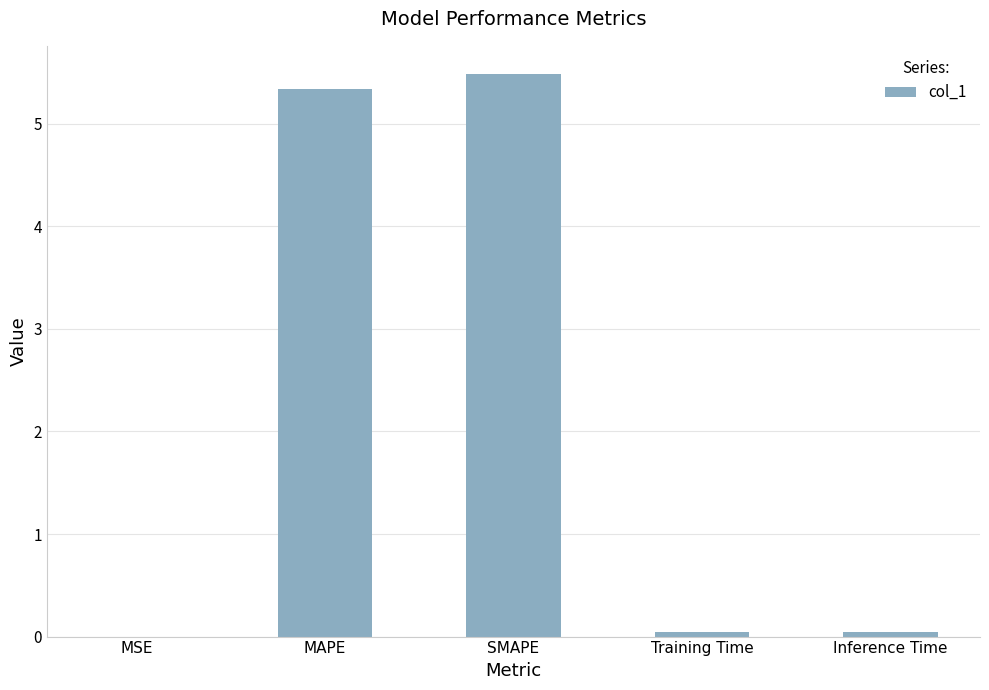

The value at SMAPE is 2.9. True or false?

False